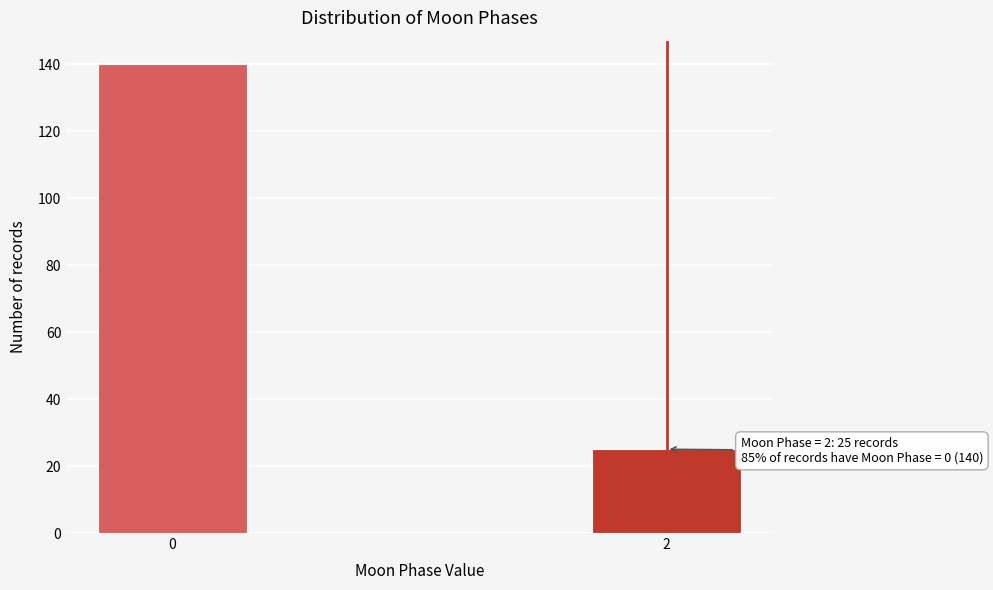

Reading left to right, transcribe all the data shown in this chart.

140	25